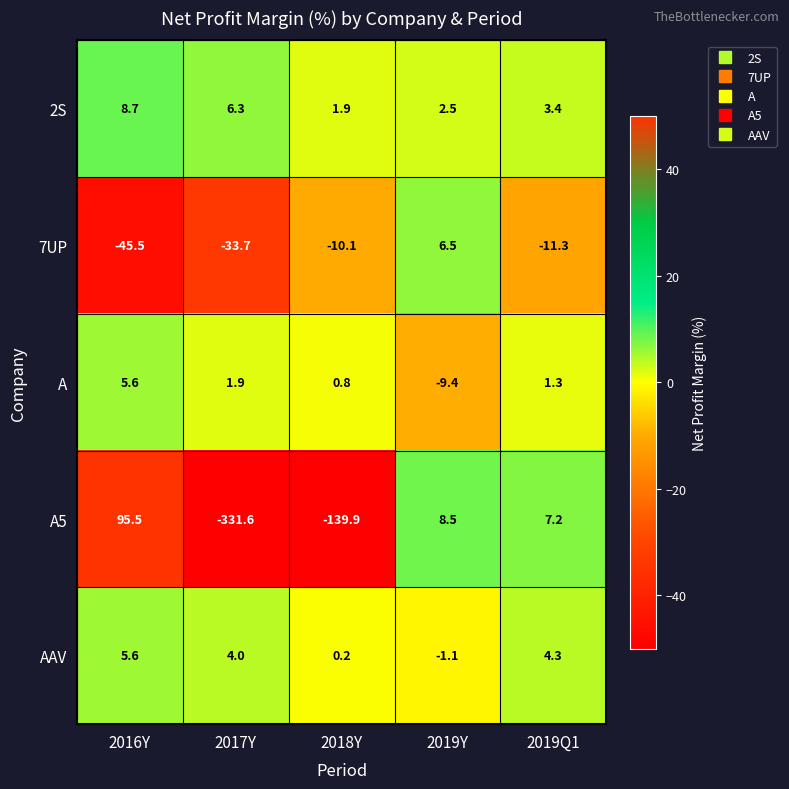

List the labels in order of 7UP value, smallest first.

2016Y, 2017Y, 2019Q1, 2018Y, 2019Y